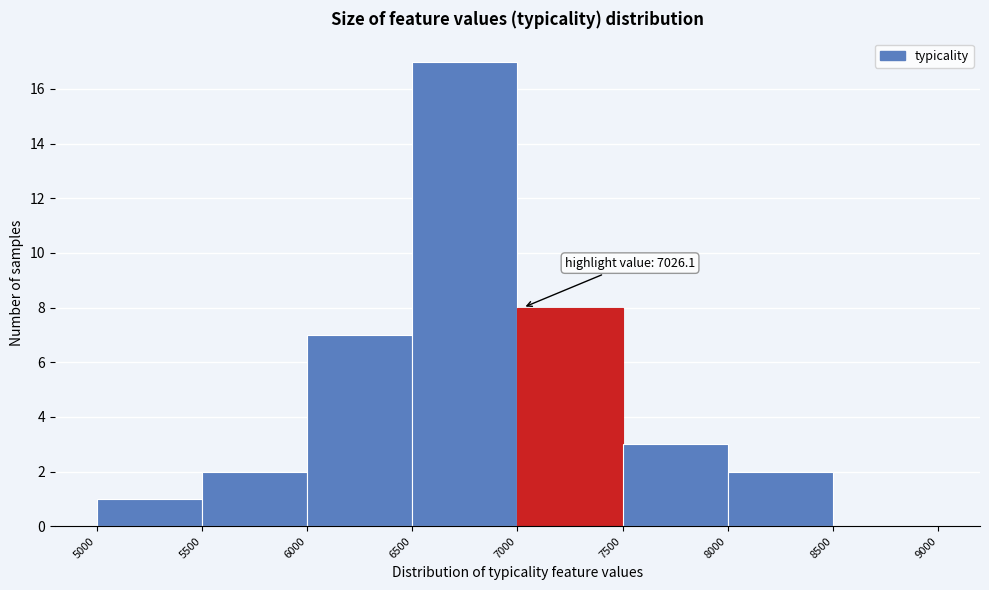

Over which range of the x-axis is the bar tallest?

6500 to 7000